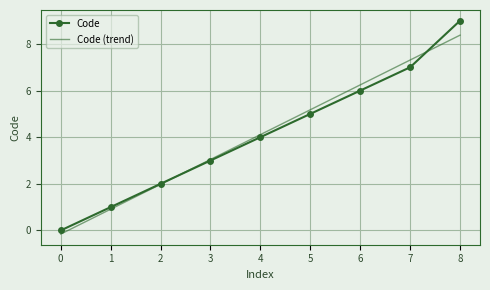

At how many categories does at least one series exceed 8?

1